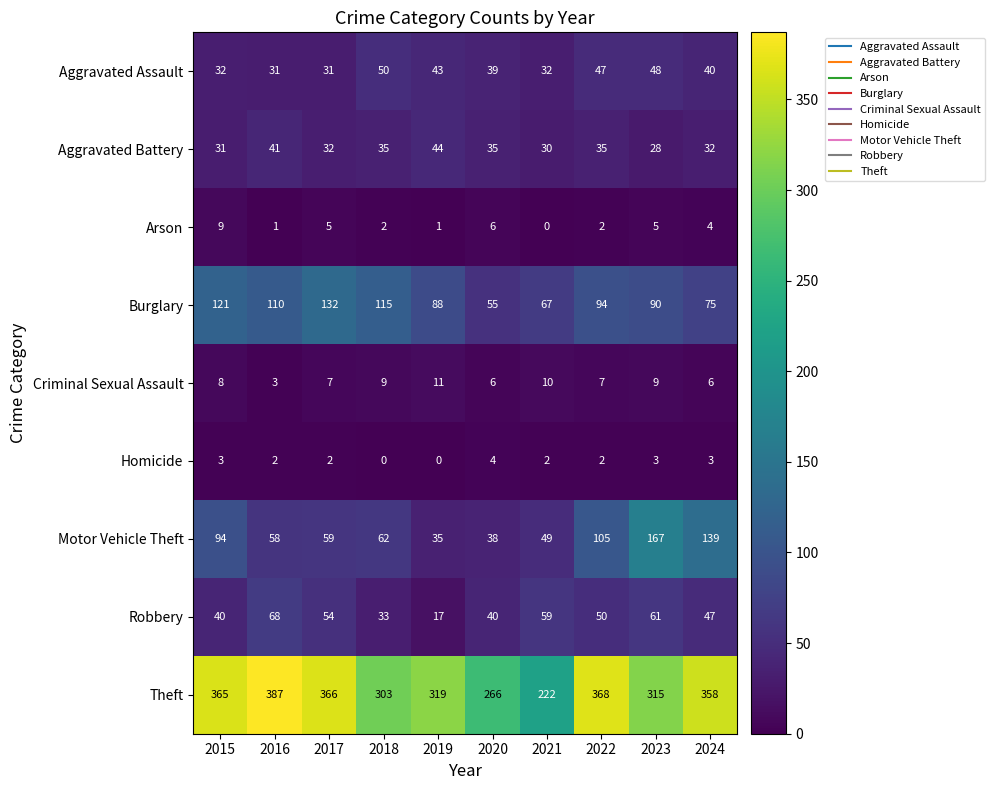

Which series changed the most between 2019 and 2024?

Motor Vehicle Theft